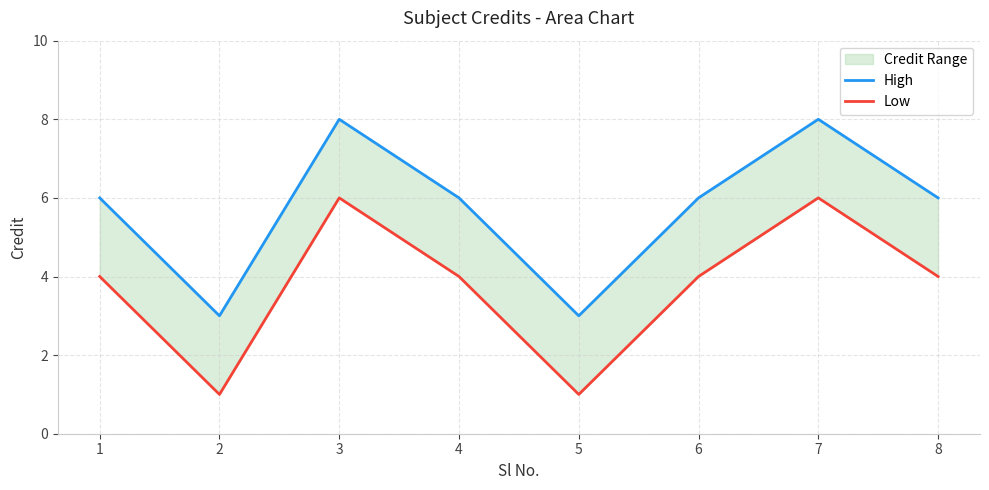

What is the difference between the maximum and second lowest values in the Low series?

5